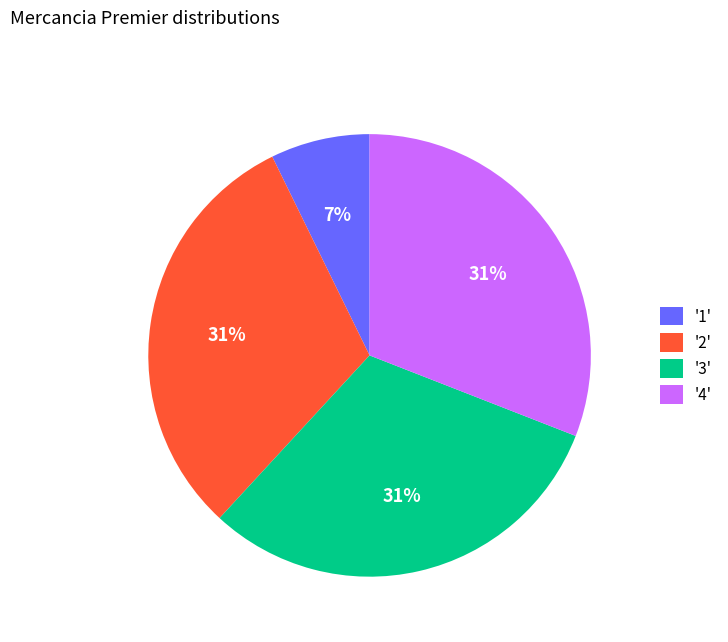

To the nearest percent, what is the difference between the largest and smallest slice percentages?

24%